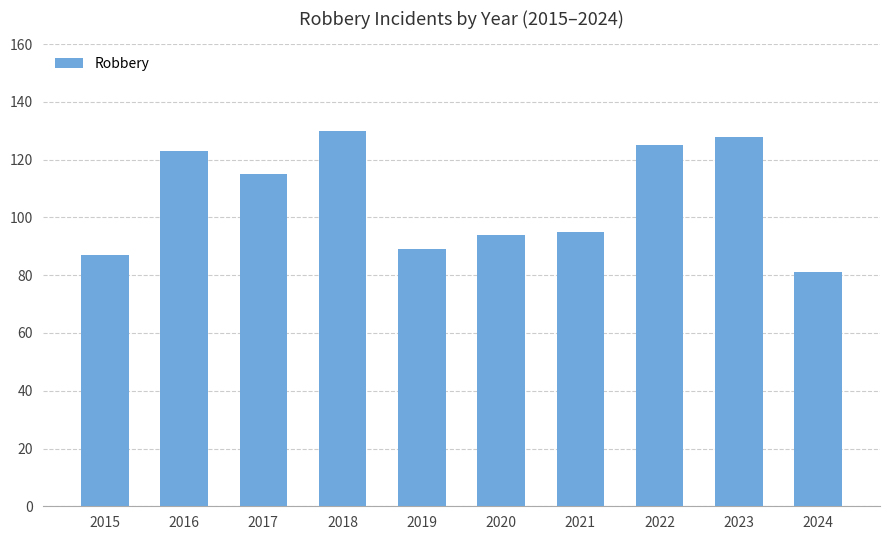

Read the value at 2017, to the nearest 10.

120